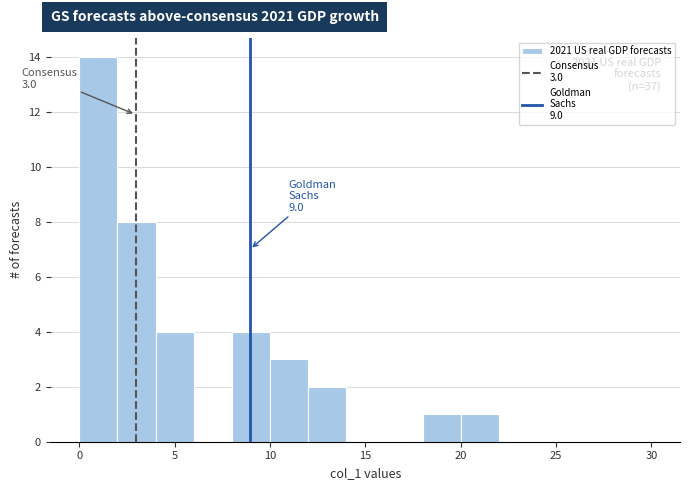

Which range on the x-axis has the tallest bar?

0 to 2